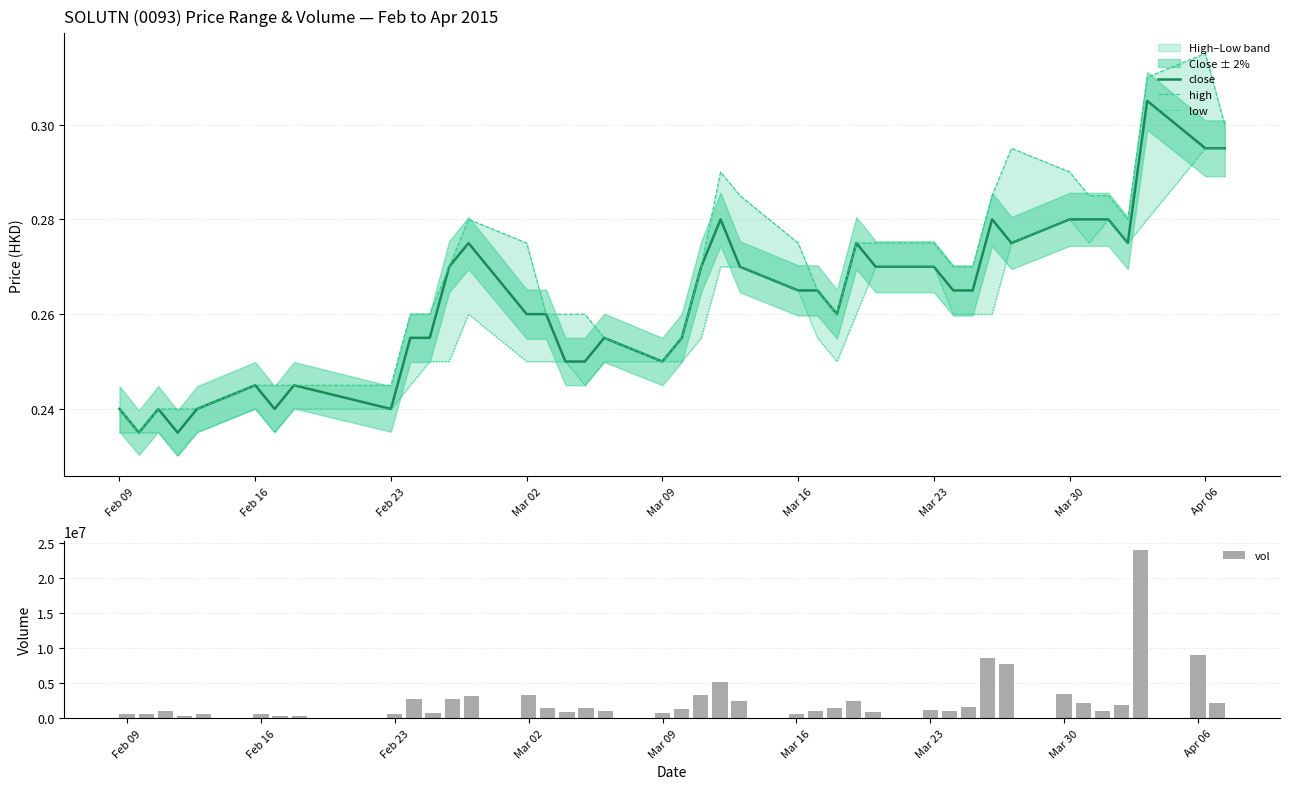

What is the sum of all high values?

10.7